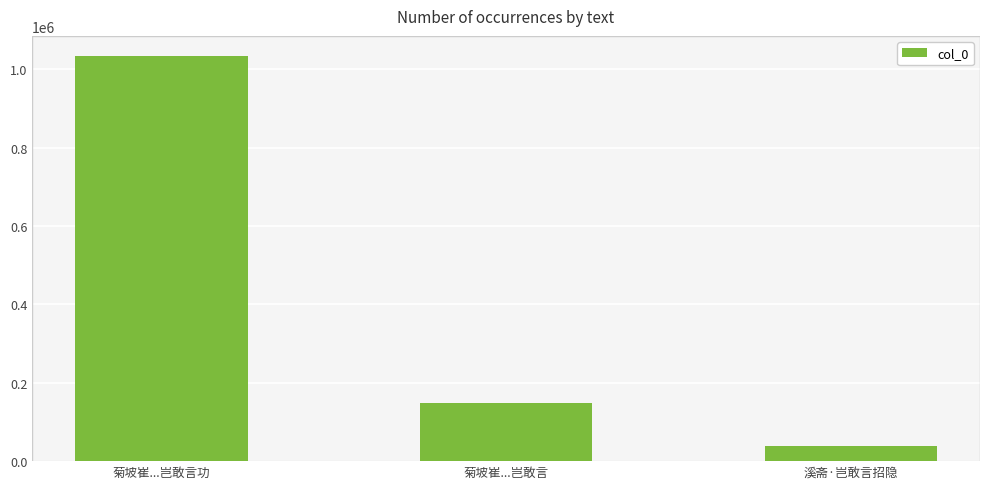

Are the bars grouped side by side (vs. stacked)?

No